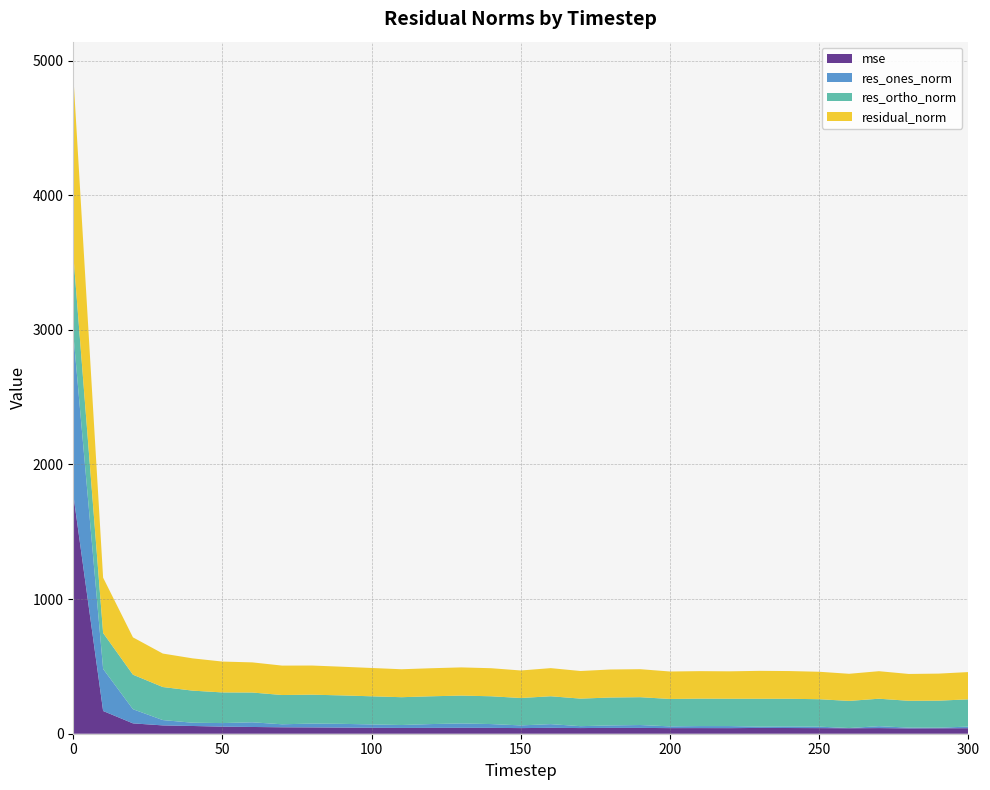

Reading left to right, list all the values displayed in this chart.

mse: 0=1777.4	10=168.9	20=76.9	30=61.8	40=57.4	50=52.5	60=50.1	70=47.7	80=46.9	90=45.4	100=44.2	110=43.1	120=43.4	130=43.9	140=43.4	150=41.8	160=43.7	170=42.1	180=43.3	190=43.2	200=41.6	210=41.7	220=41.5	230=43.0	240=42.4	250=41.6	260=40.6	270=41.8	280=39.7	290=40.4	300=41.1
res_ones_norm: 0=1196.3	10=312.1	20=105.0	30=39.6	40=24.2	50=26.6	60=34.7	70=22.4	80=28.6	90=28.0	100=24.8	110=21.6	120=28.4	130=32.4	140=28.3	150=20.0	160=27.5	170=14.1	180=18.3	190=21.3	200=13.1	210=15.1	220=15.3	230=9.6	240=11.6	250=11.0	260=1.7	270=14.2	280=5.6	290=4.4	300=11.9
res_ortho_norm: 0=588.5	10=267.4	20=256.6	30=245.5	40=238.4	50=227.6	60=221.2	70=217.4	80=214.6	90=211.2	100=208.9	110=206.5	120=206.4	130=206.9	140=206.5	150=203.5	160=207.1	170=204.6	180=207.3	190=206.8	200=203.5	210=203.8	220=203.0	230=207.1	240=205.6	250=203.7	260=201.5	270=204.0	280=199.3	290=200.8	300=202.3
residual_norm: 0=1333.2	10=411.0	20=277.3	30=248.6	40=239.6	50=229.2	60=223.9	70=218.5	80=216.5	90=213.1	100=210.3	110=207.6	120=208.3	130=209.4	140=208.4	150=204.4	160=208.9	170=205.1	180=208.1	190=207.9	200=203.9	210=204.3	220=203.6	230=207.3	240=205.9	250=204.0	260=201.5	270=204.5	280=199.3	290=200.9	300=202.7